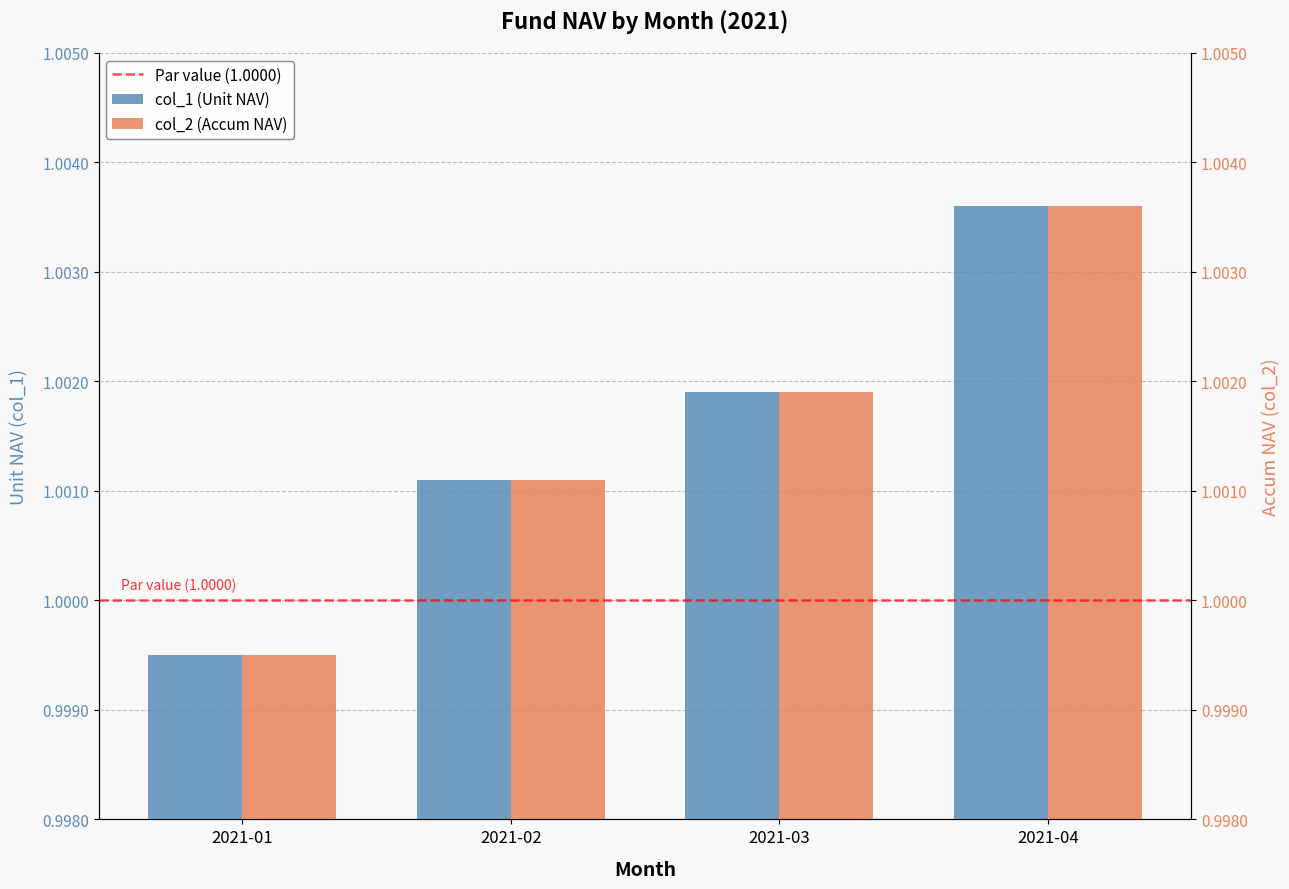

True or false: col_2 has a value of 1.0 at 2021-04.

True